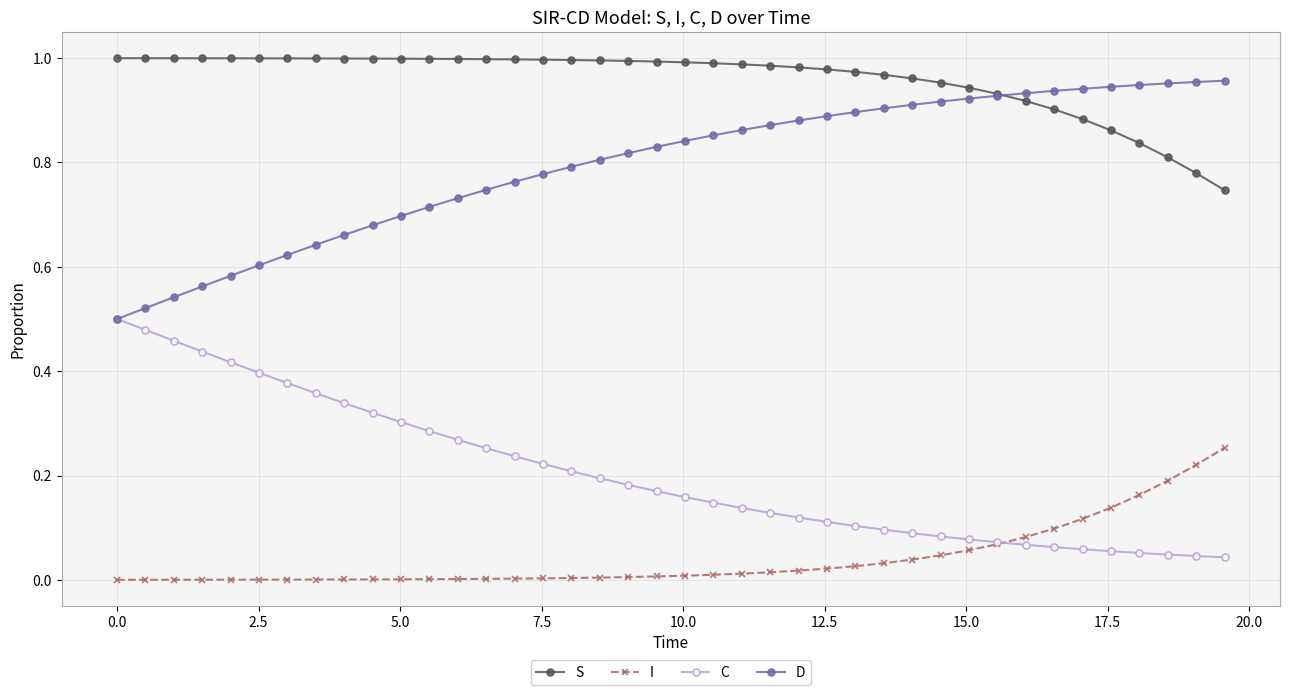

List the series in order of their overall mean, lowest first.

I, C, D, S